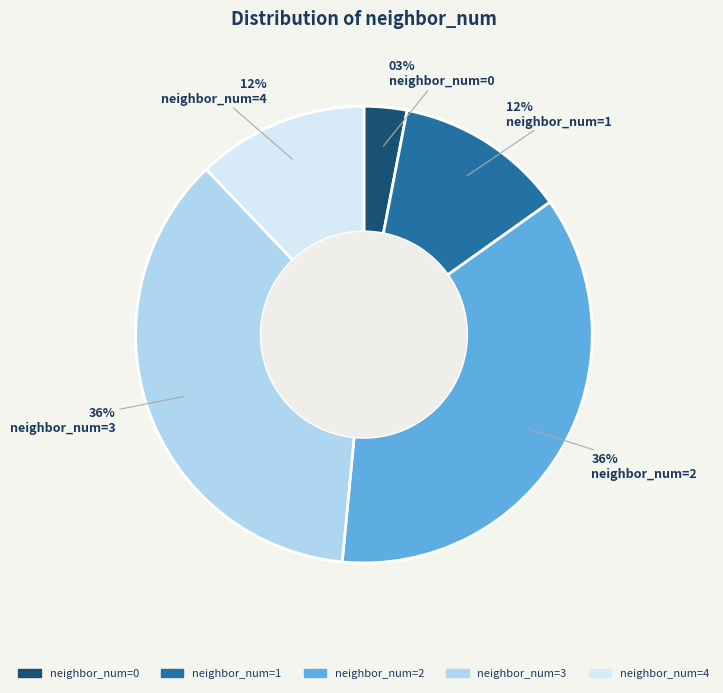

What percentage is the neighbor_num=3 slice, to the nearest percent?

36%